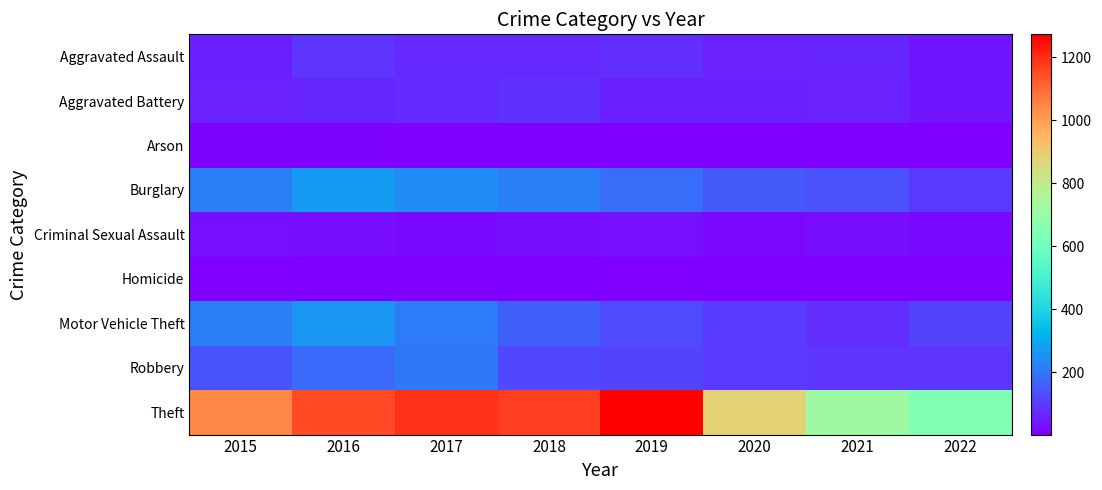

What is the minimum value shown in the chart?

3